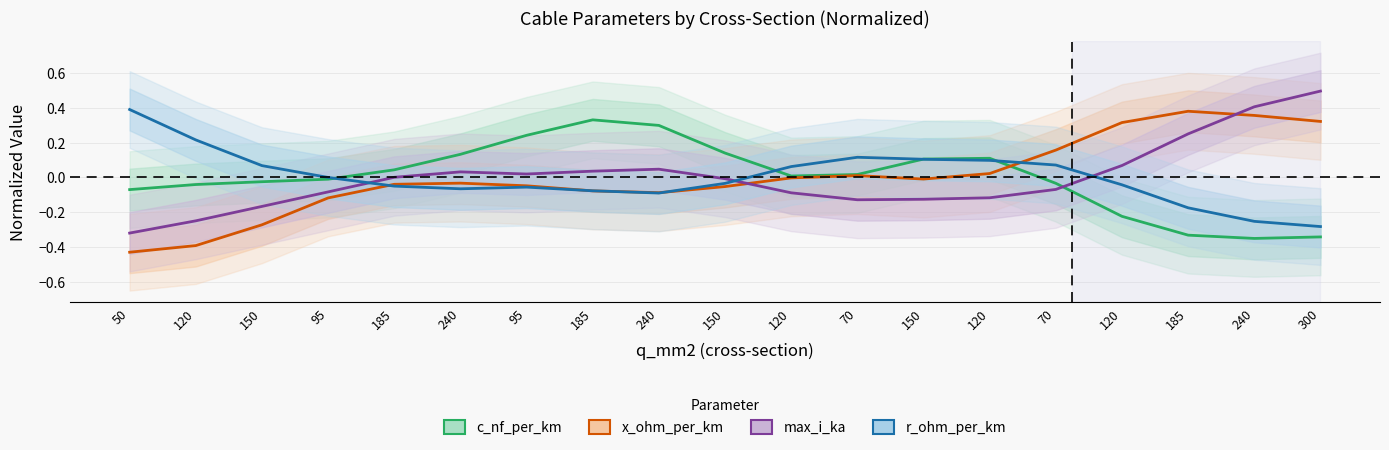

List the labels in order of max_i_ka value, smallest first.

50, 120, 150, 70, 150, 120, 120, 95, 70, 150, 185, 95, 240, 185, 240, 120, 185, 240, 300